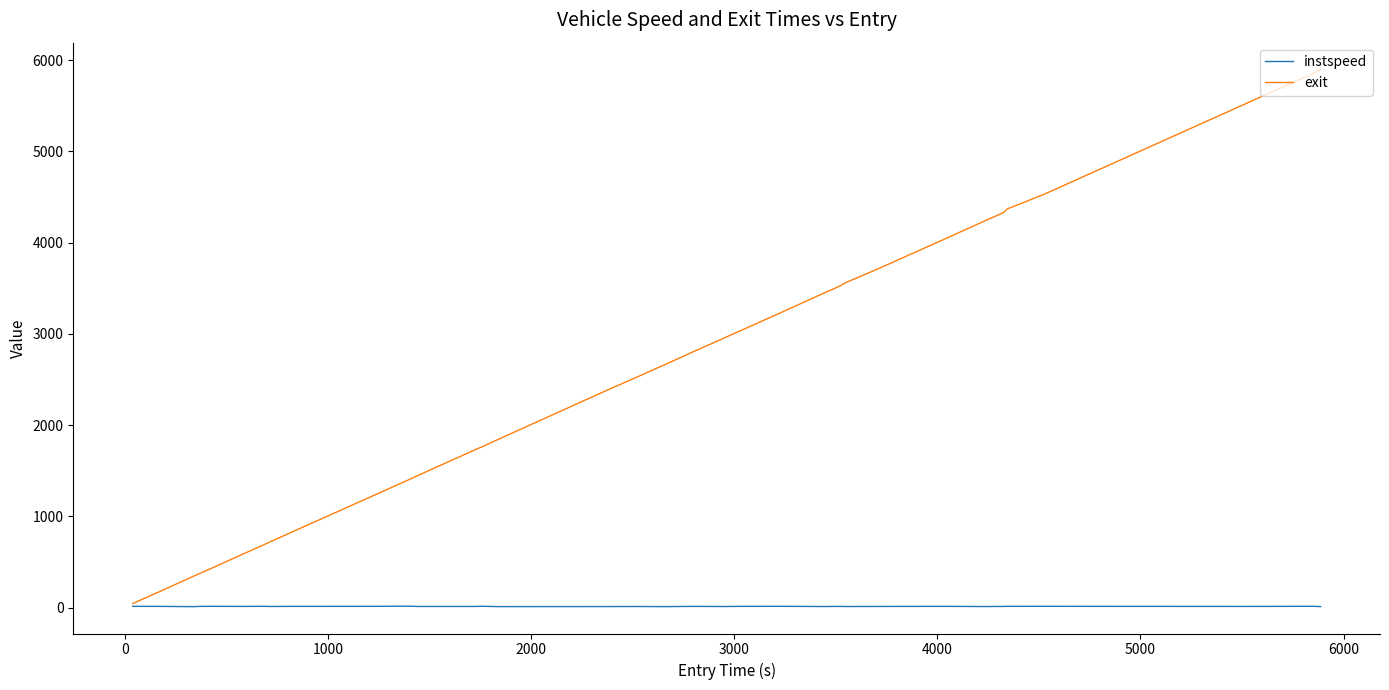

Which series has the widest spread of values?

exit